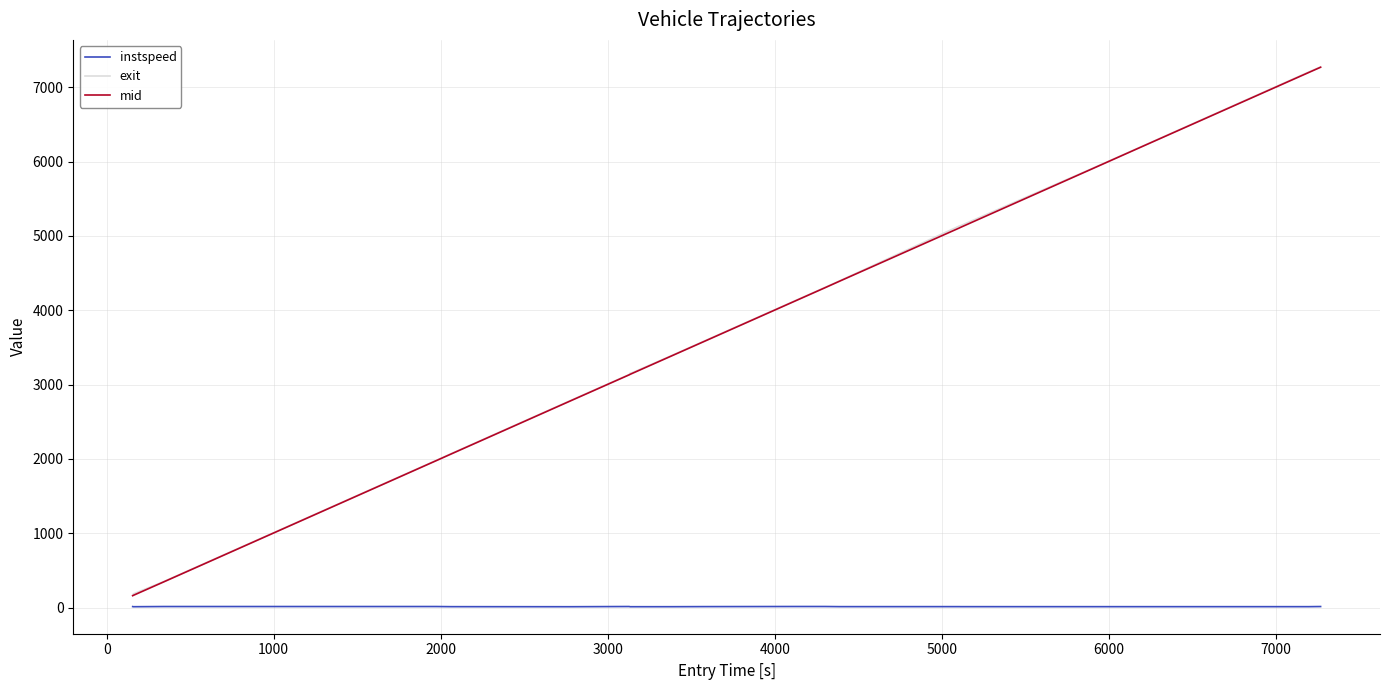

At how many categories does at least one series exceed 3900?

9